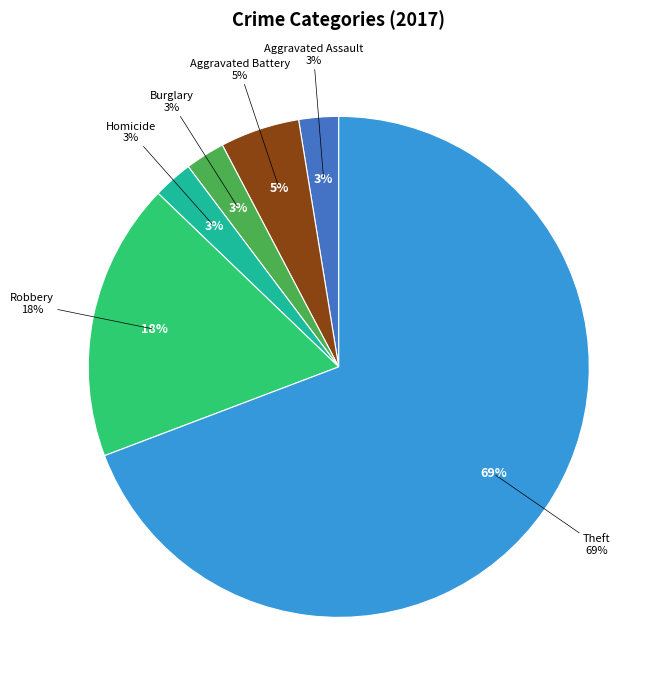

Is it true that Robbery is 6% of the pie?

False